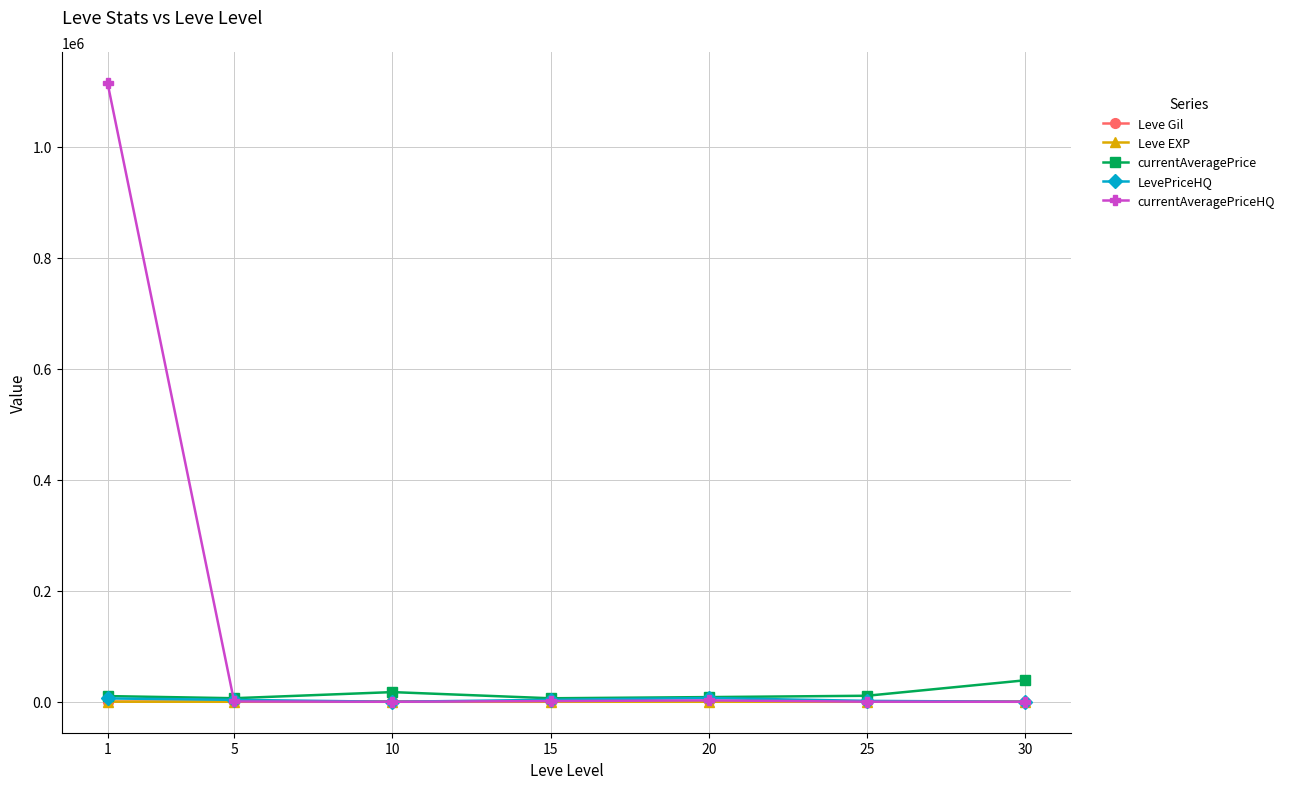

What is the maximum value shown in the chart?

1114866.2